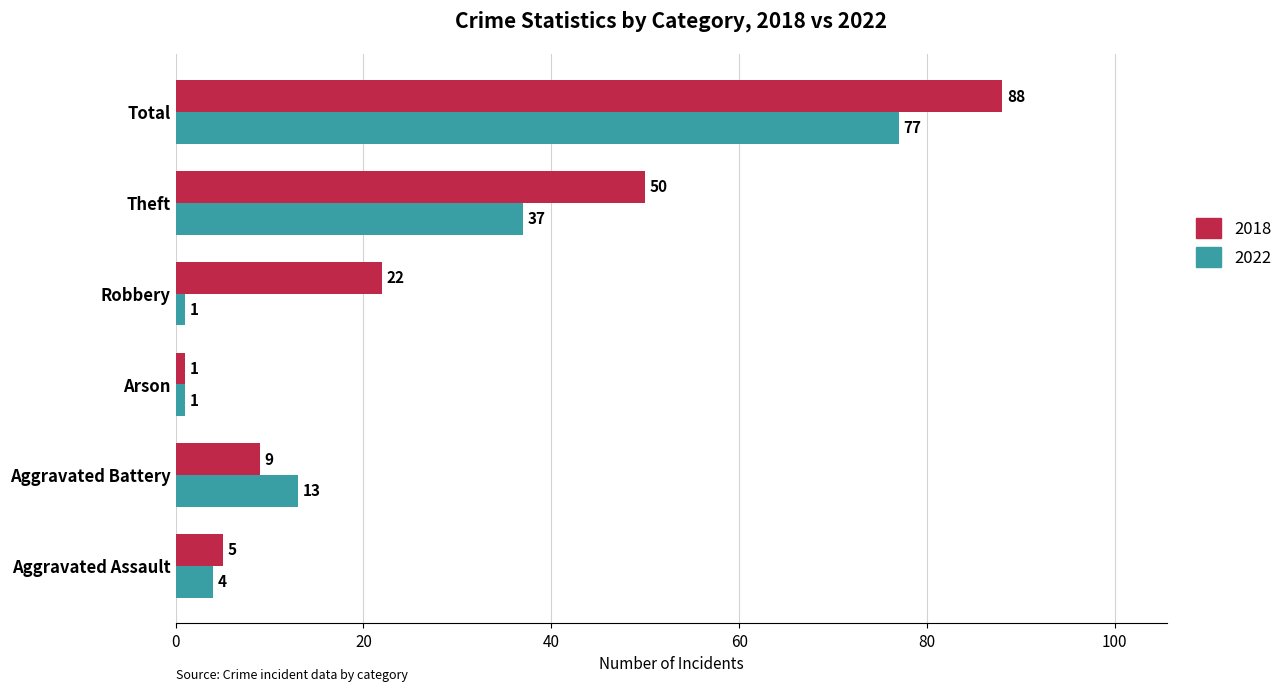

How many data points in 2018 are less than 22?

3